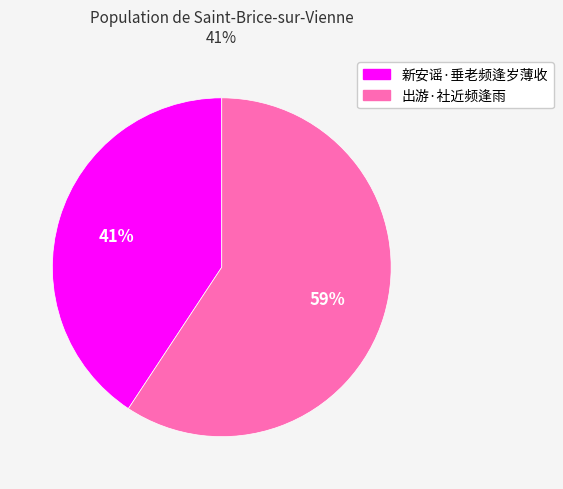

Count the number of slices in the pie.

2